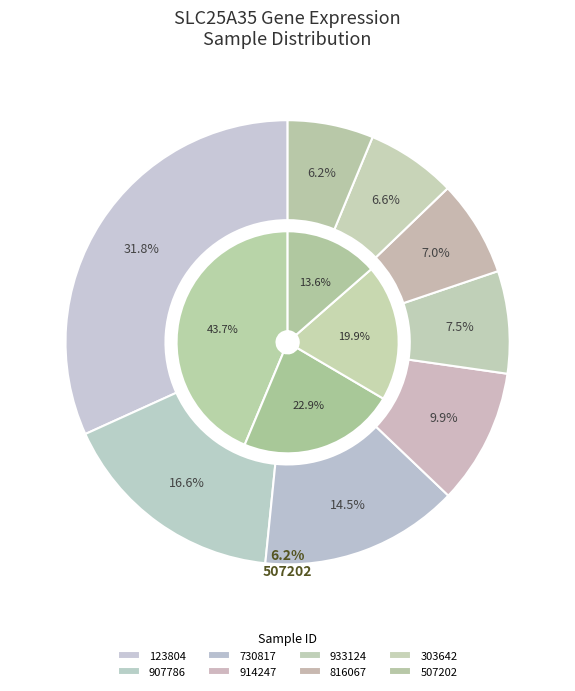

True or false: 507202 accounts for 13% of the total.

False